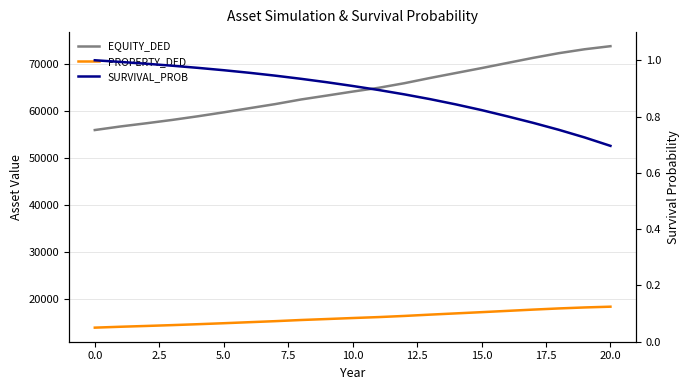

What is the total value across all series at 0.0?

70956.4